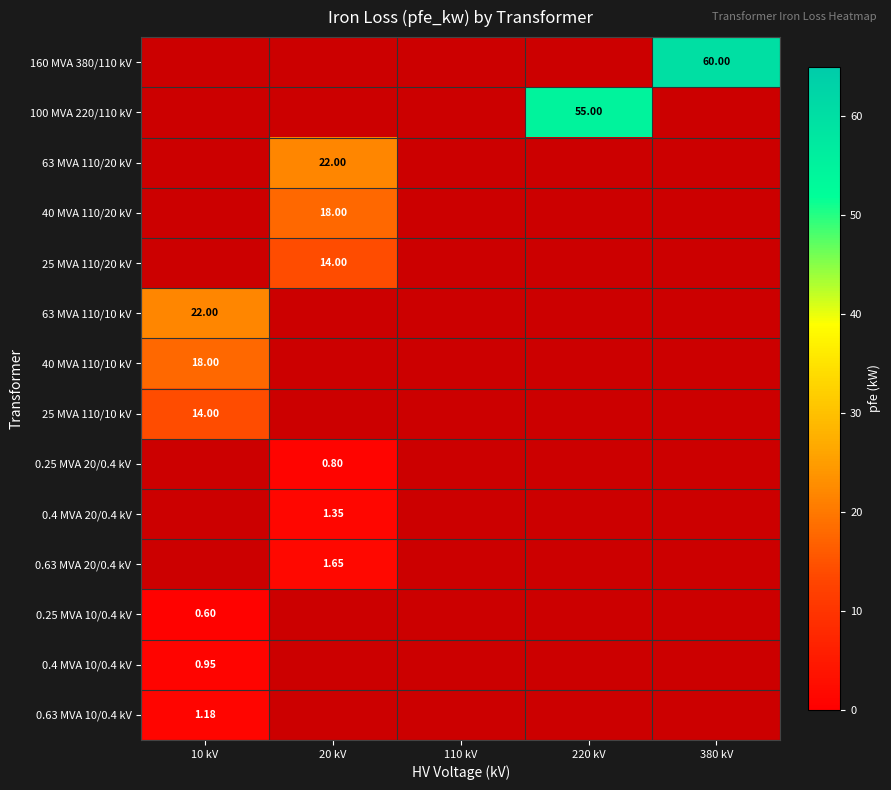

The value of 40 MVA 110/10 kV at 380 kV is -12.1. True or false?

False